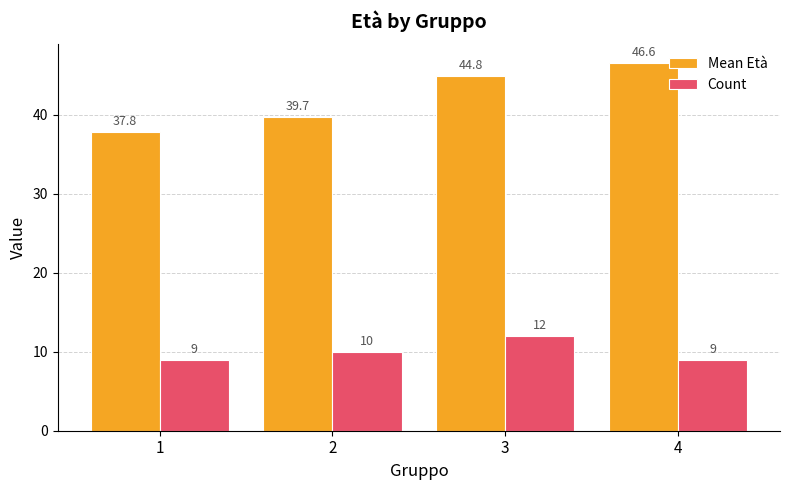

True or false: Count has a value of 6.3 at 2.

False